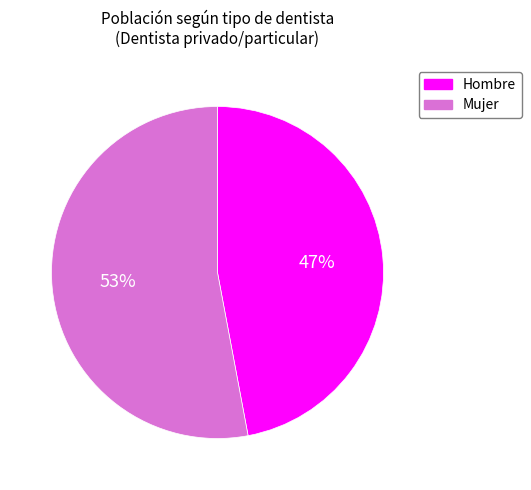

Which slice is the smallest?

Hombre